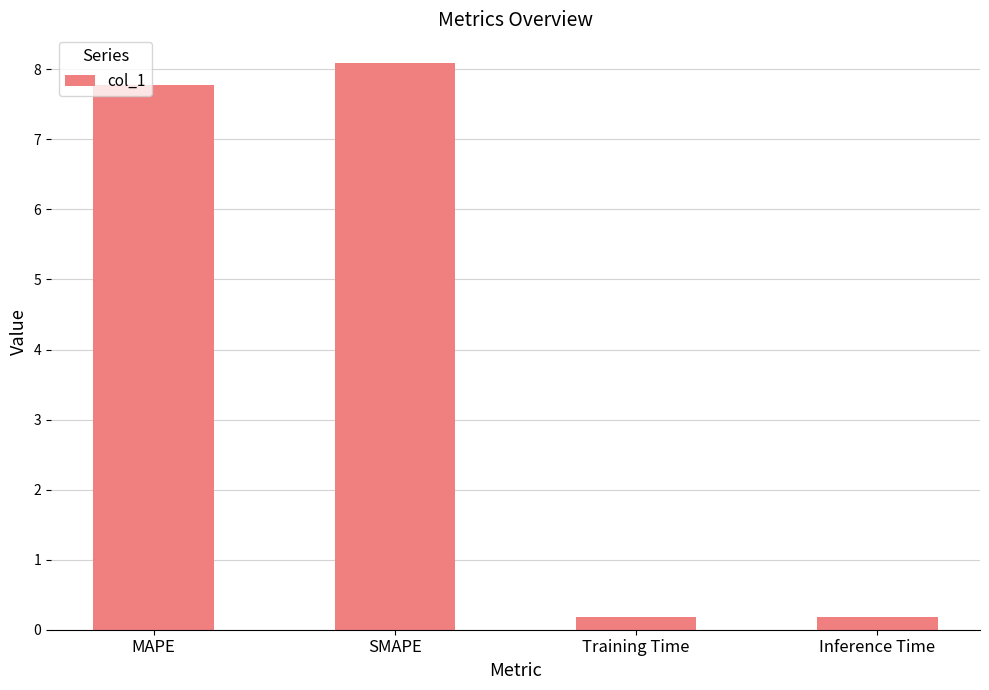

What is the label of the 3rd bar from the left?

Training Time